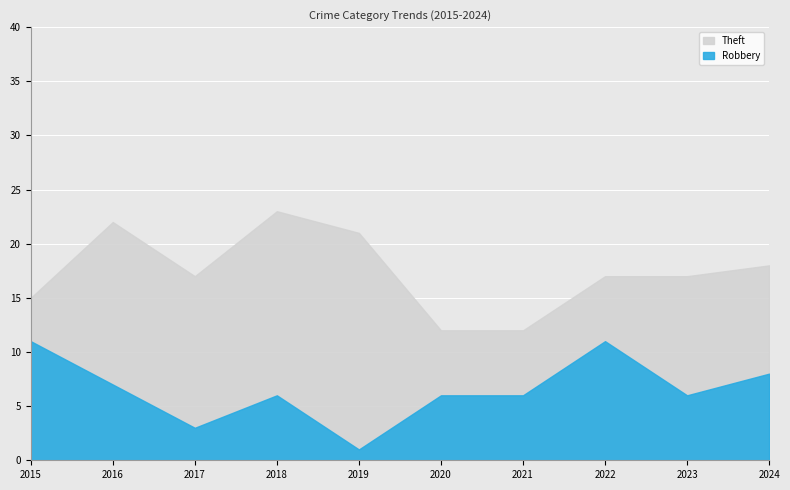

What is the spread (max minus min) of values at 2018?

17